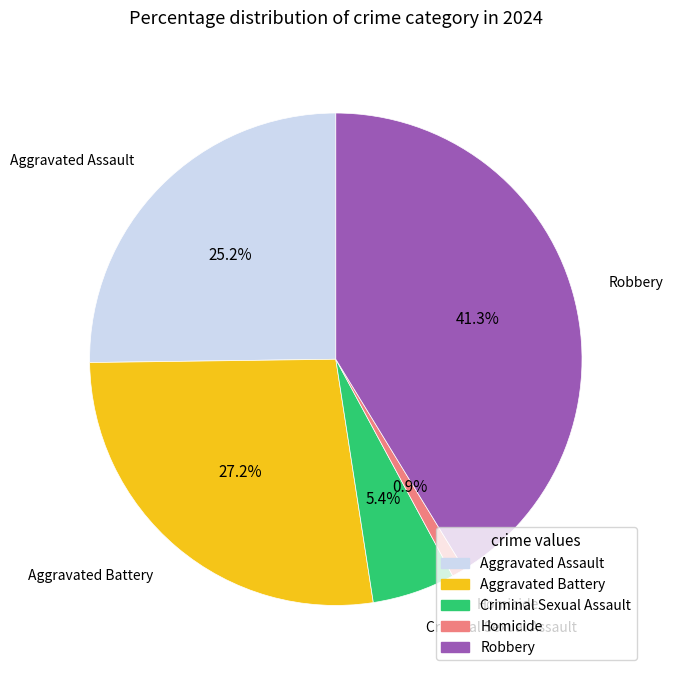

Count the number of slices in the pie.

5